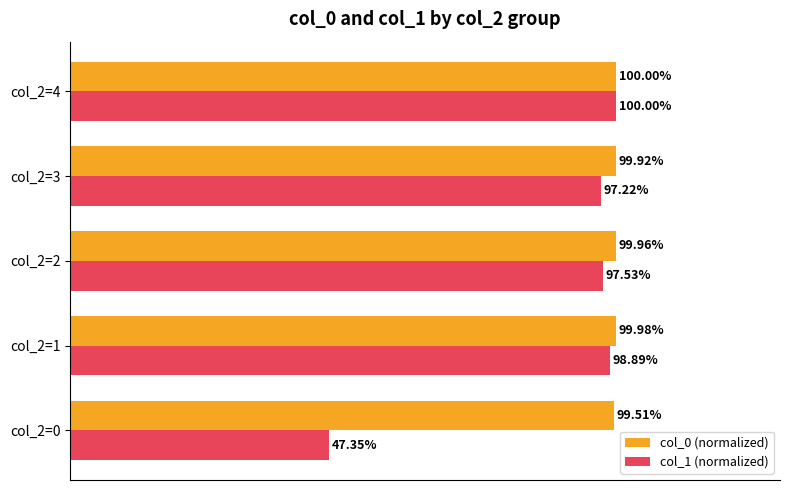

Between col_2=2 and col_2=3, which series saw the biggest shift?

col_1 (normalized)